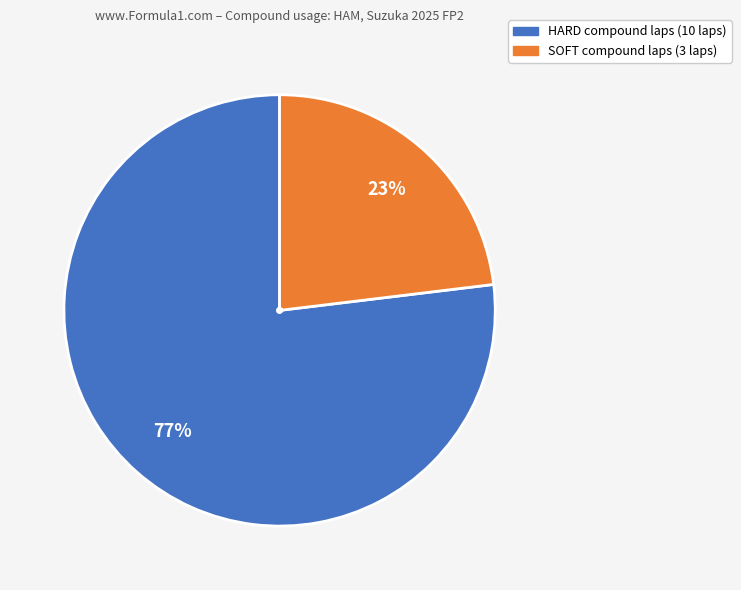

Which slice is the smallest?

SOFT